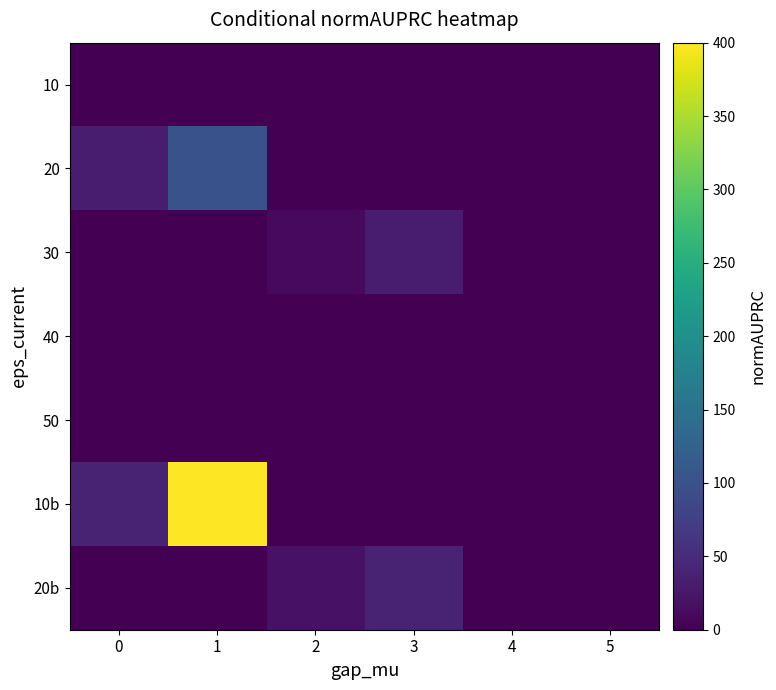

What is the total value across all series at 0?

70